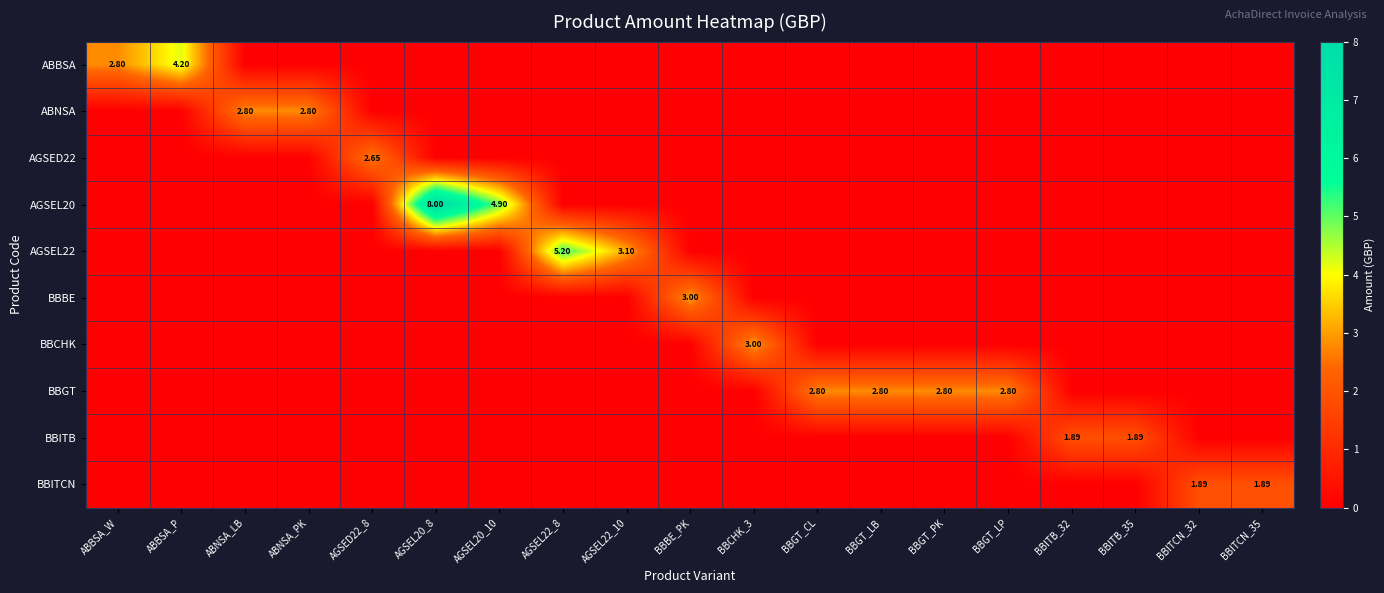

At how many categories does at least one series exceed 5?

2